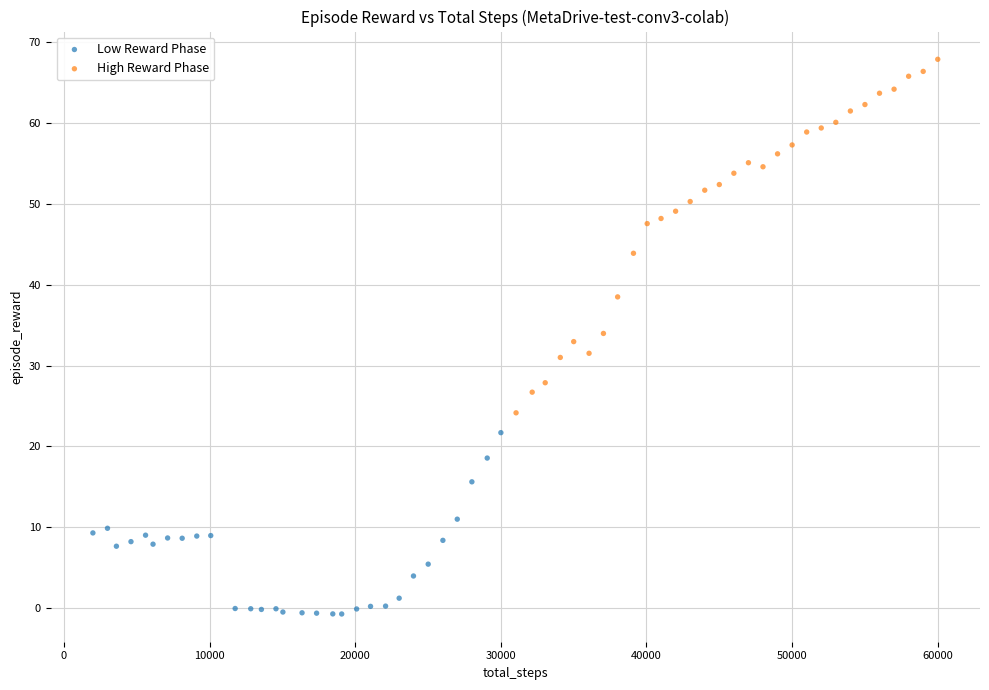

Which series reaches the minimum Y coordinate?

Low Reward Phase